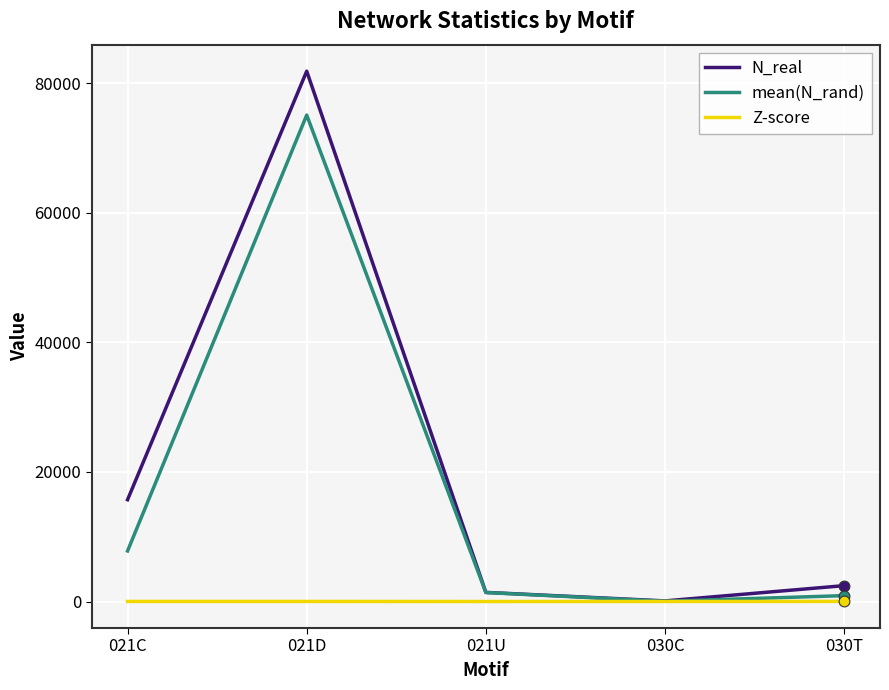

Which series has the largest range (max minus min)?

N_real